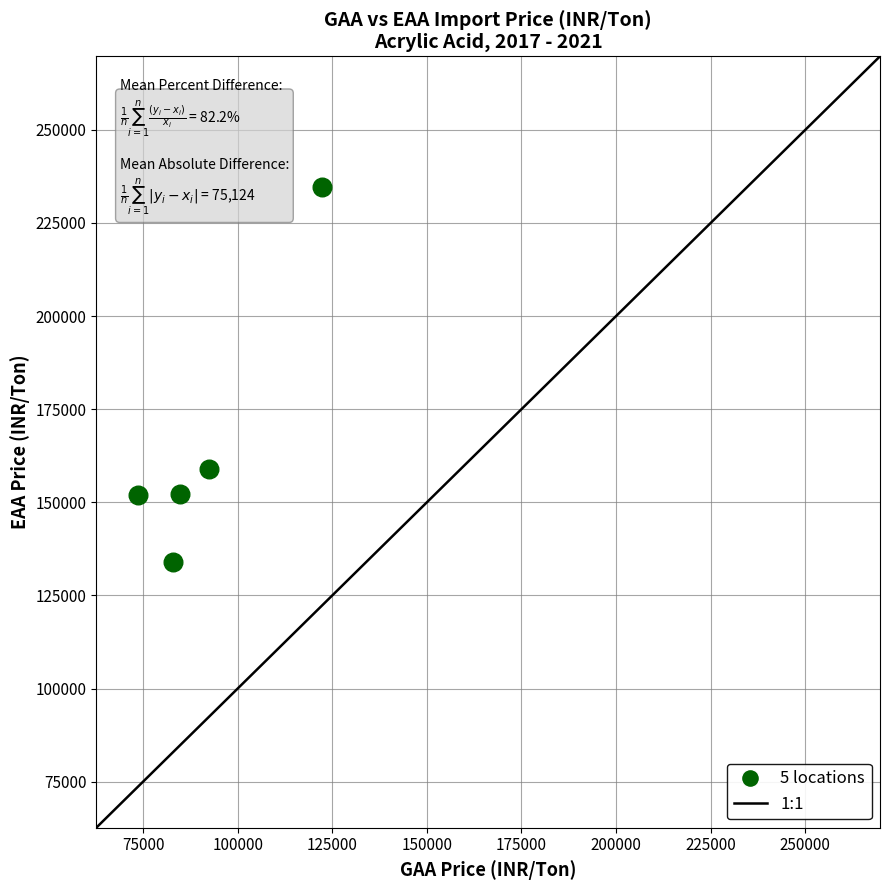

What Y value in the scatter plot is closest to 184282?

158874.7